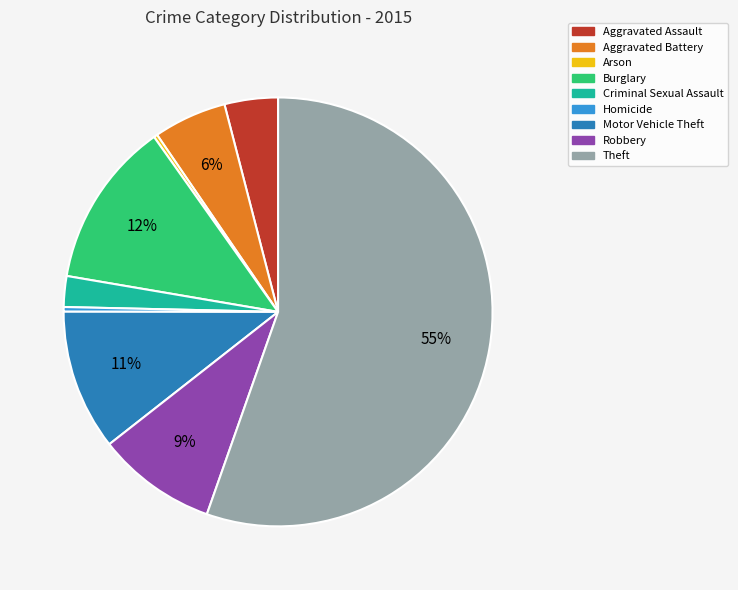

Which slice is the largest?

Theft